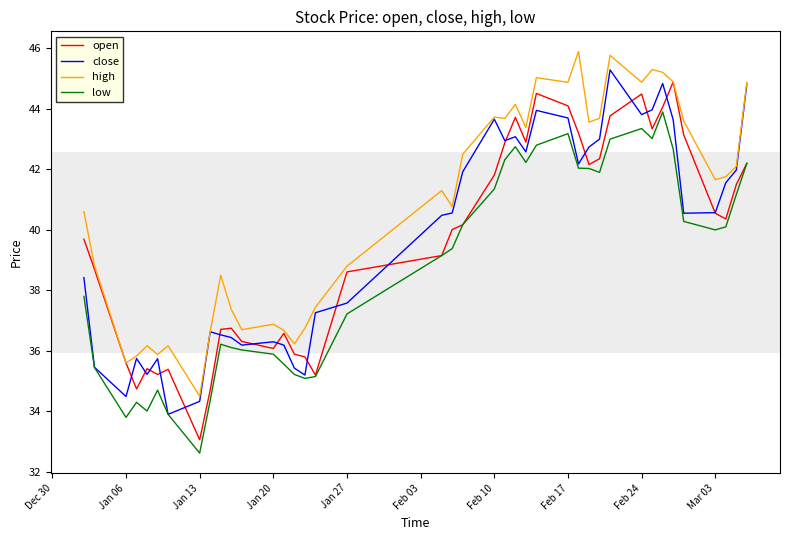

Which series has the largest total across all categories?

high